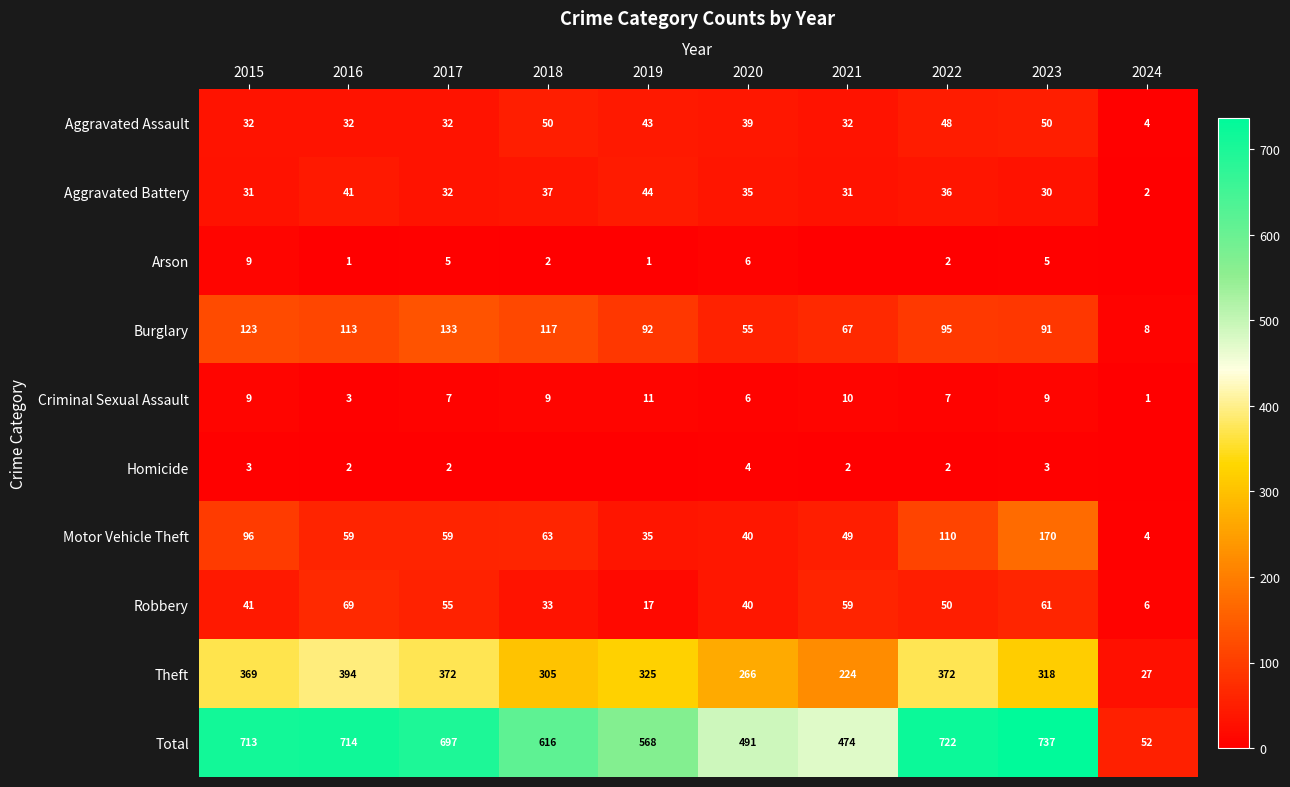

What is the sum of all Criminal Sexual Assault values?

72